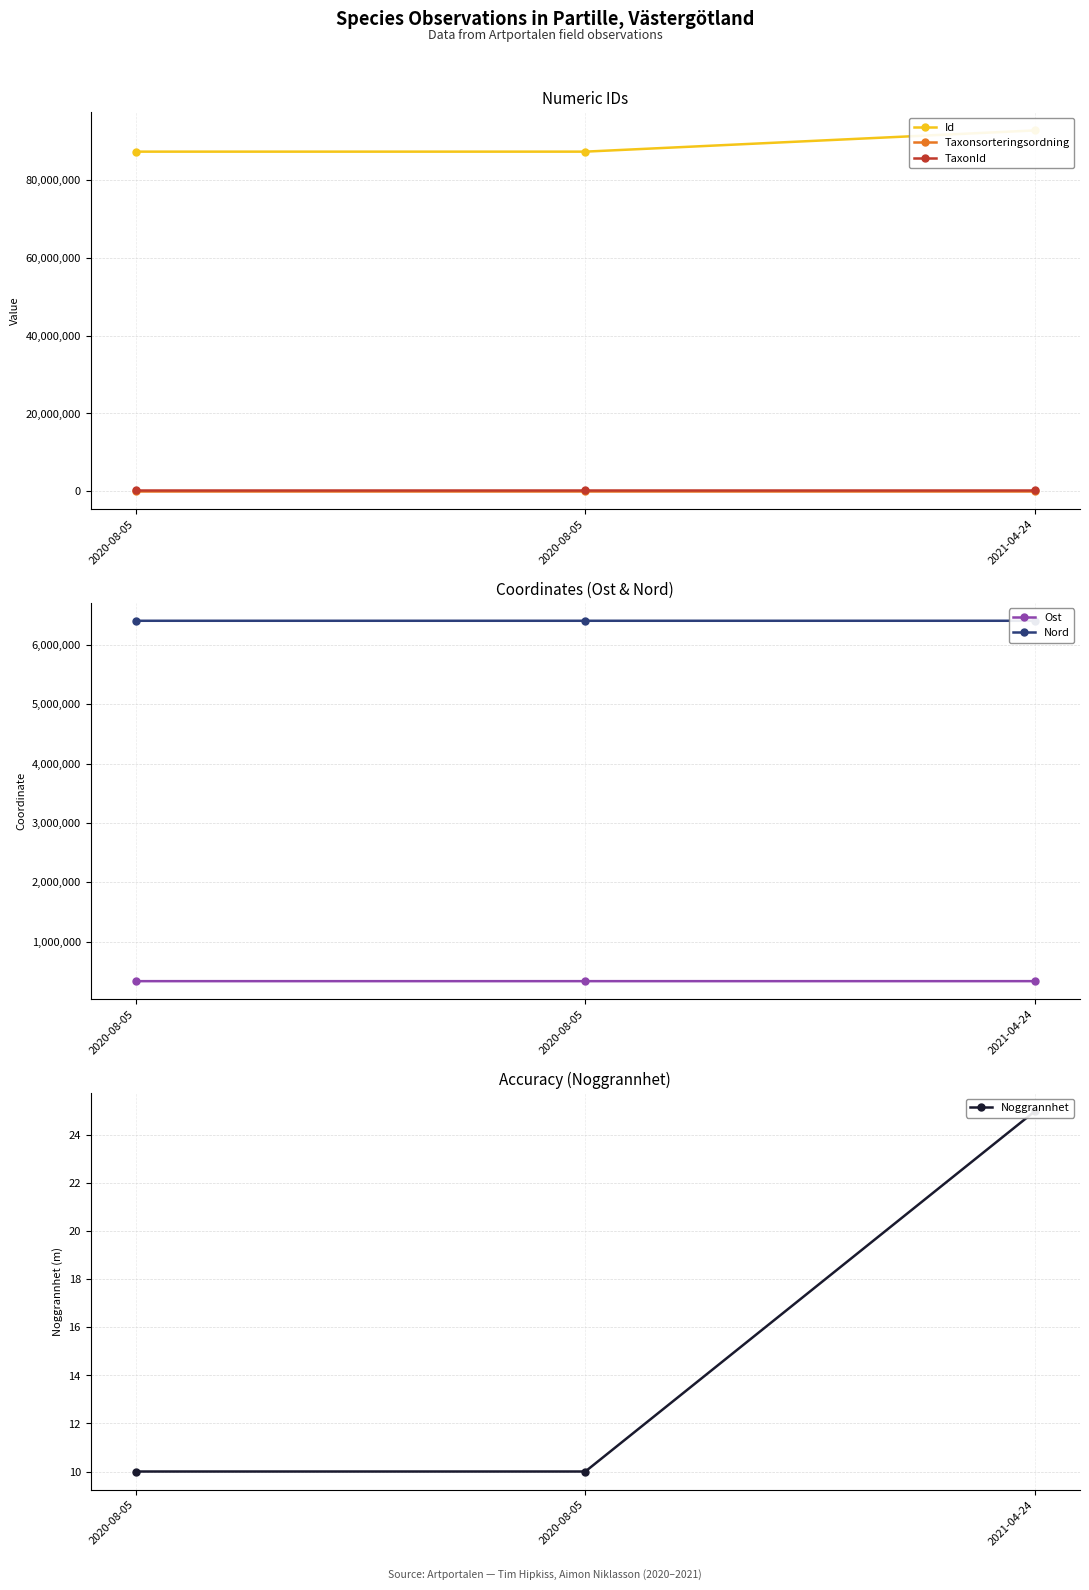

How many lines are shown in the chart?

6